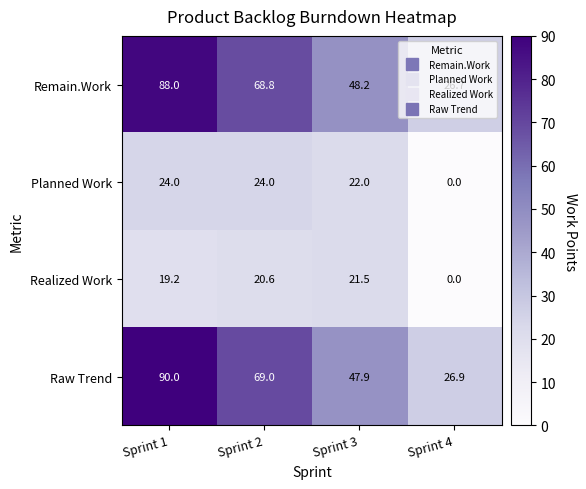

The value of Raw Trend at Sprint 4 is 36.8. True or false?

False